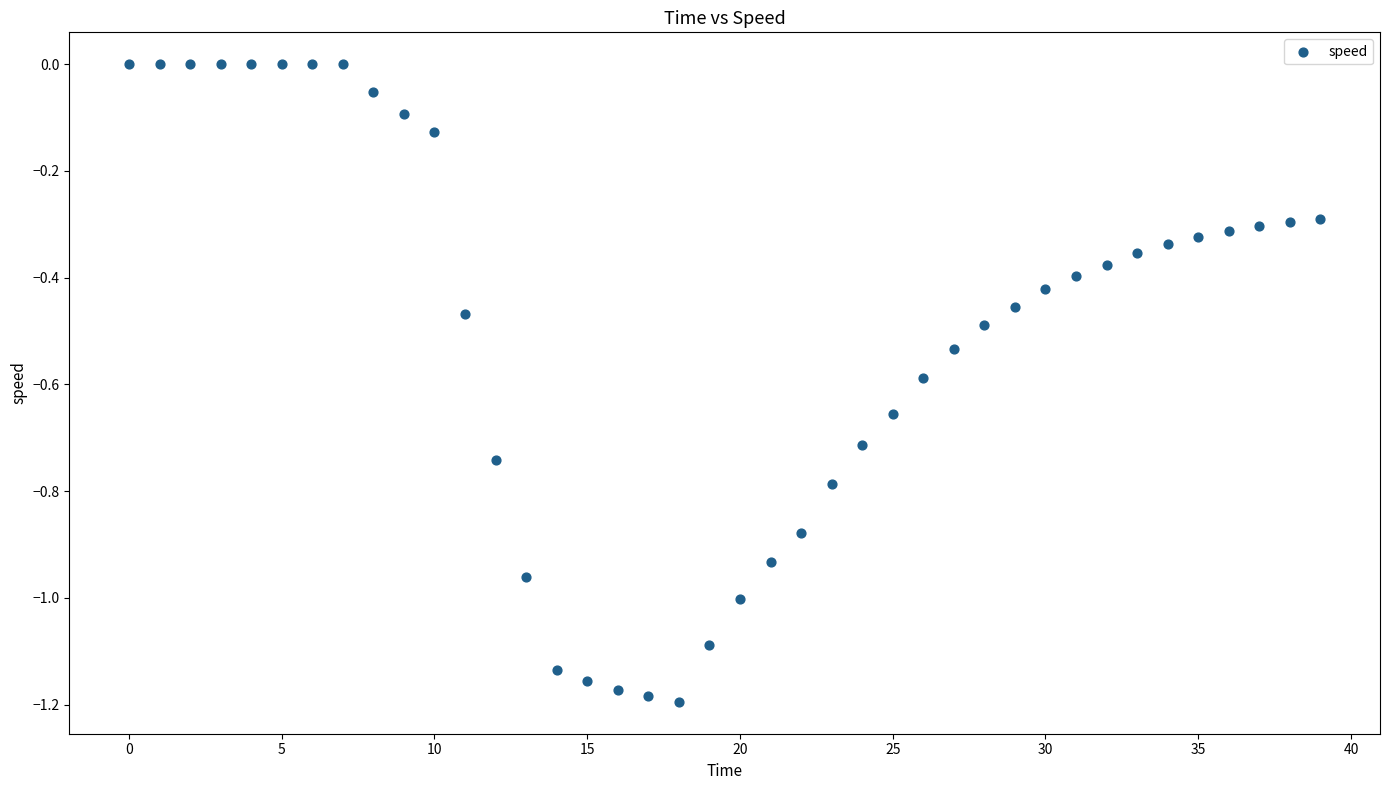

What is the range of Y values (max minus min)?

1.2